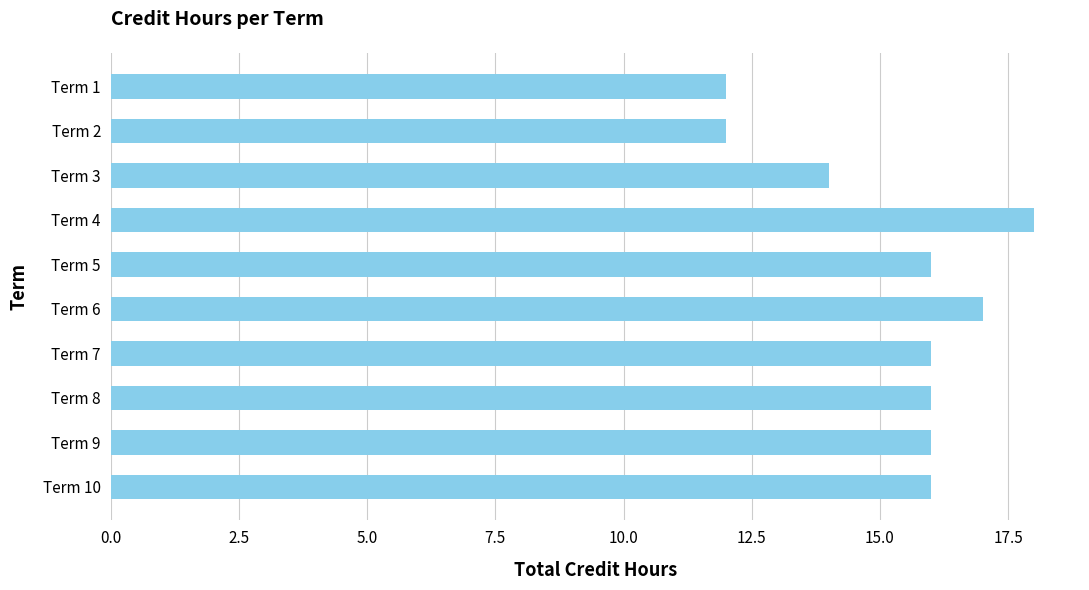

What is the difference between the maximum and second lowest values?

6